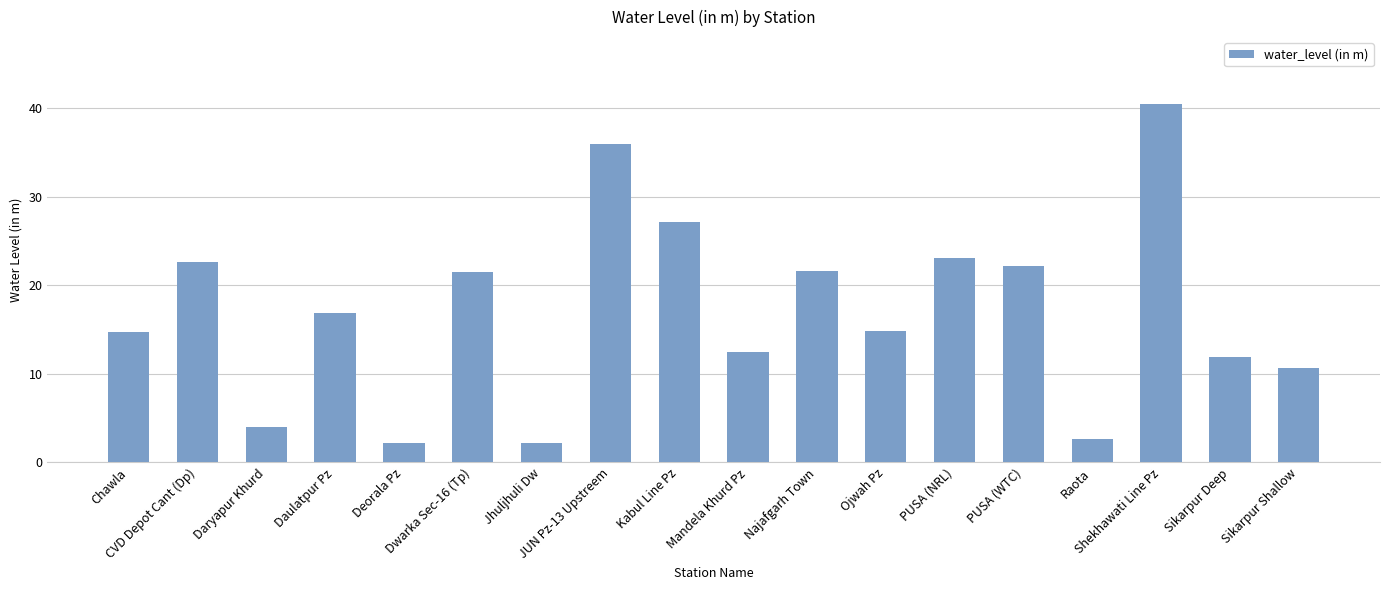

What is the difference between the maximum and minimum values?

38.3